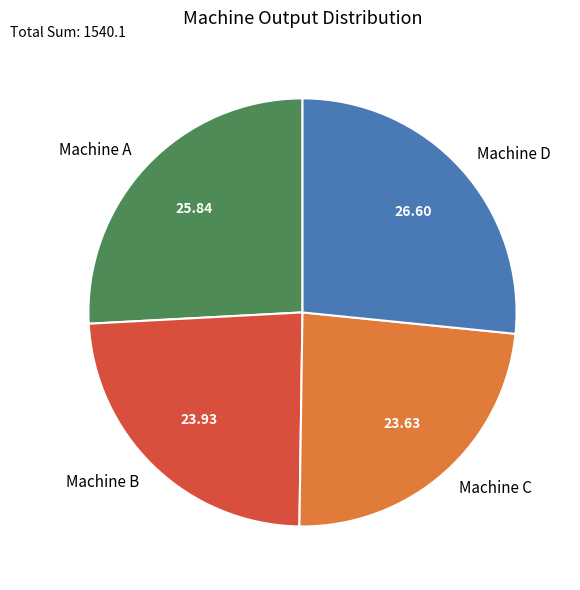

Does Machine A represent more than half of the total?

No